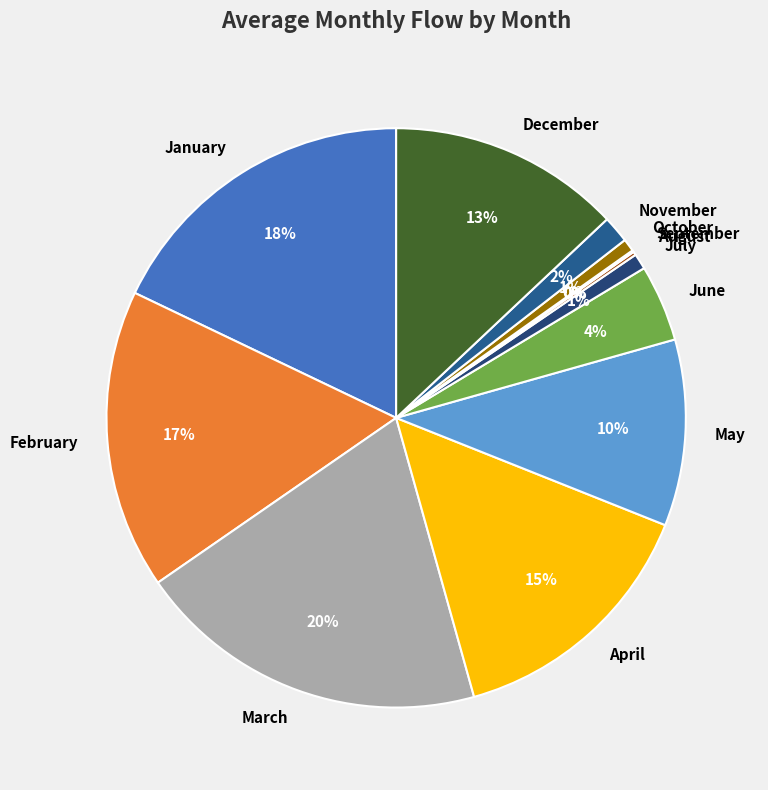

To the nearest percent, what percentage of the pie is July?

1%